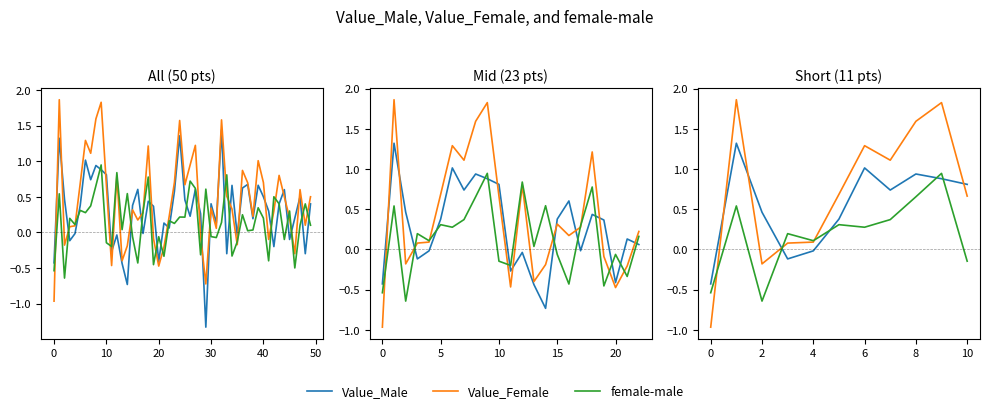

What is the difference between the second highest and minimum values in the female-male series?

1.3